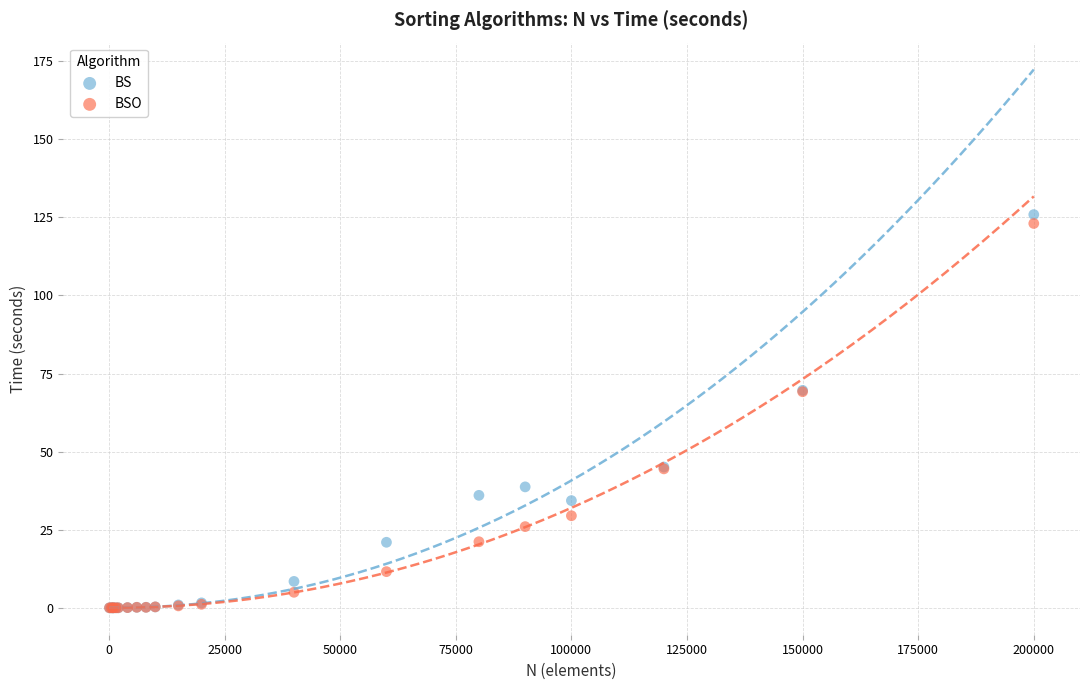

What are all the series names shown in the legend?

BS, BSO